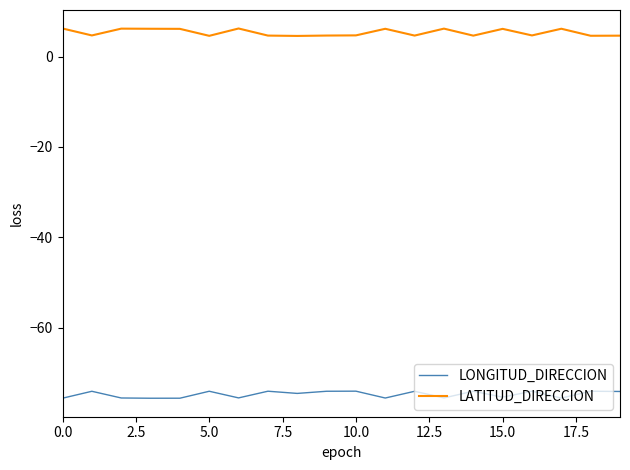

True or false: LONGITUD_DIRECCION and LATITUD_DIRECCION cross at least once.

False